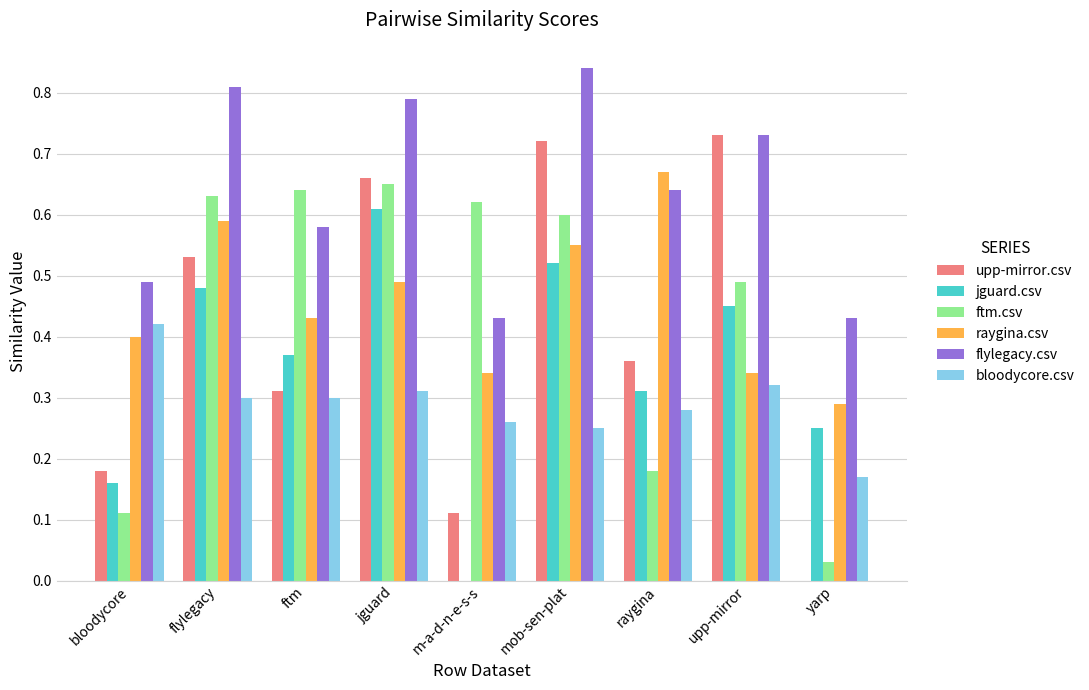

Between m-a-d-n-e-s-s and mob-sen-plat, which series saw the biggest shift?

upp-mirror.csv